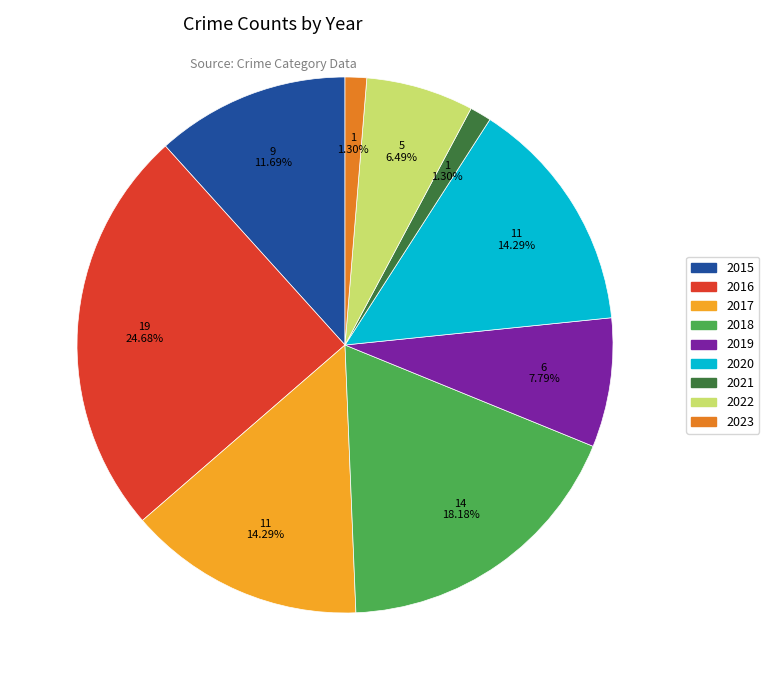

How much of the chart is everything except 2016?

75.3%